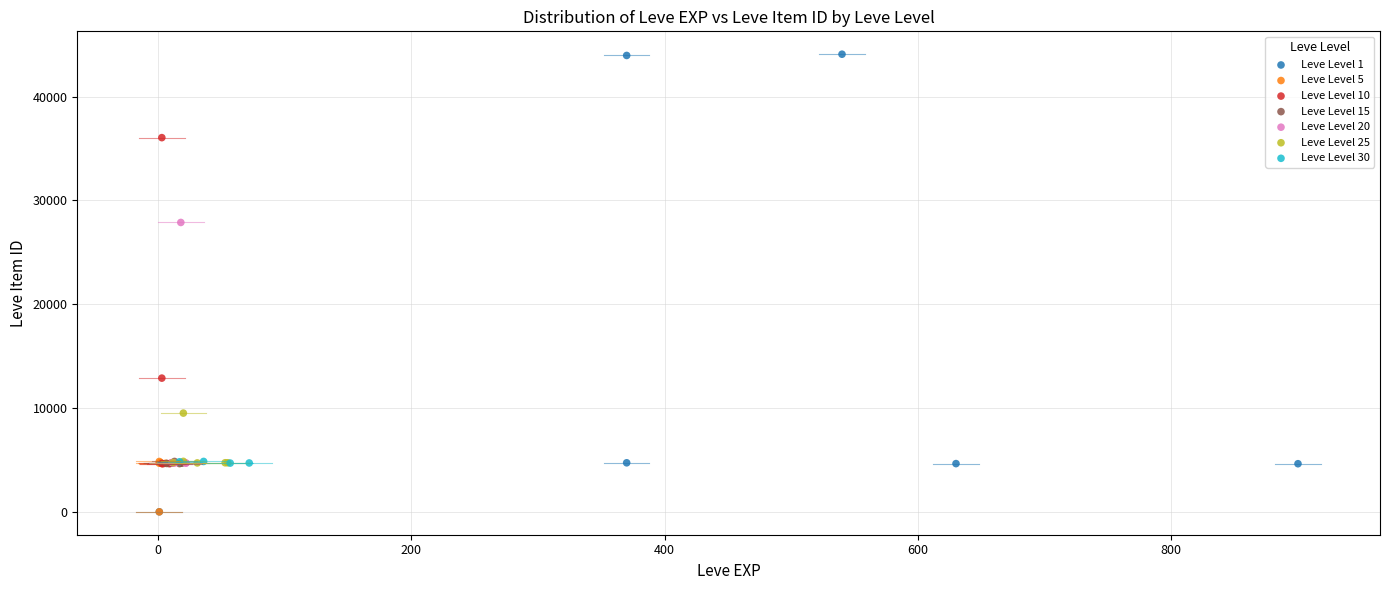

Which series contains the highest Y value?

Leve Level 1